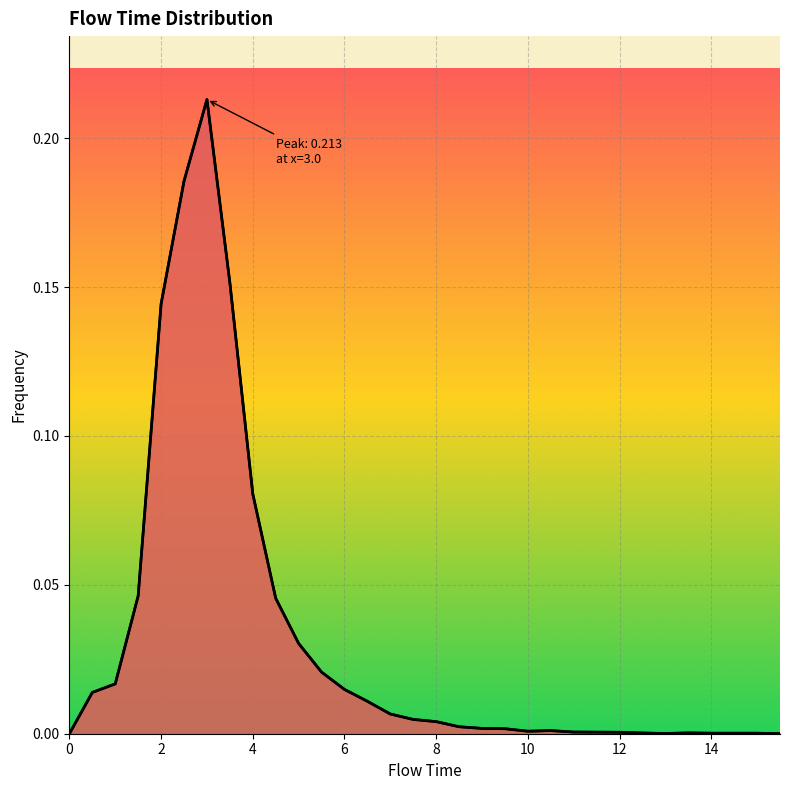

How many interior local valleys (lower than both neighbors) does the data have?

2